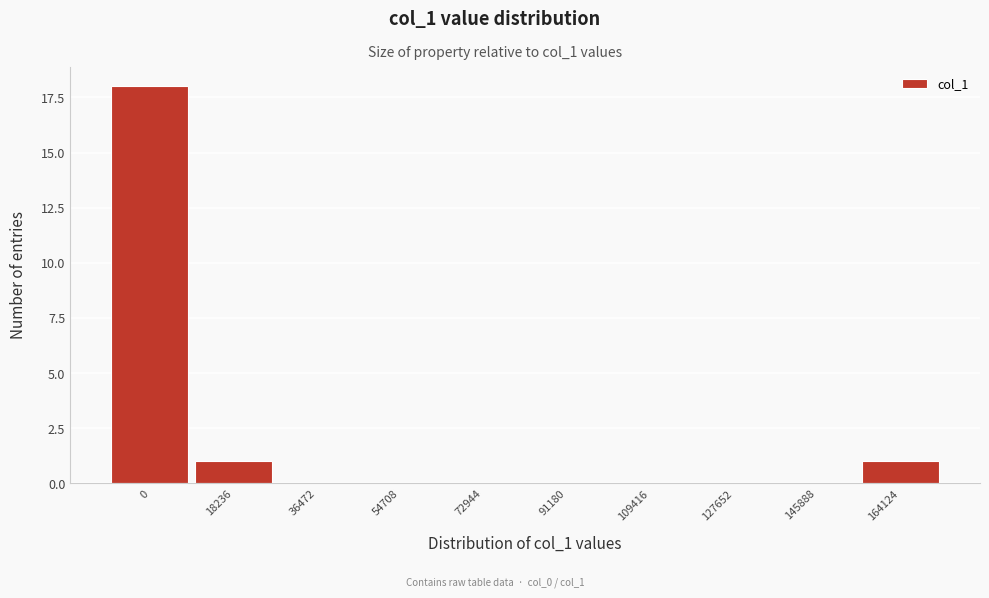

Reading left to right, what are all the values shown in this chart?

0=18	18236=1	36472=0	54708=0	72944=0	91180=0	109416=0	127652=0	145888=0	164124=1